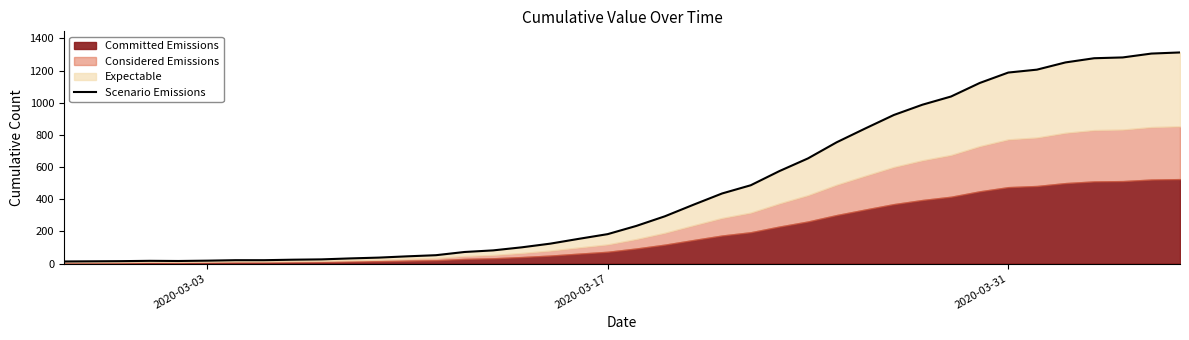

How many values exceed 234?

19